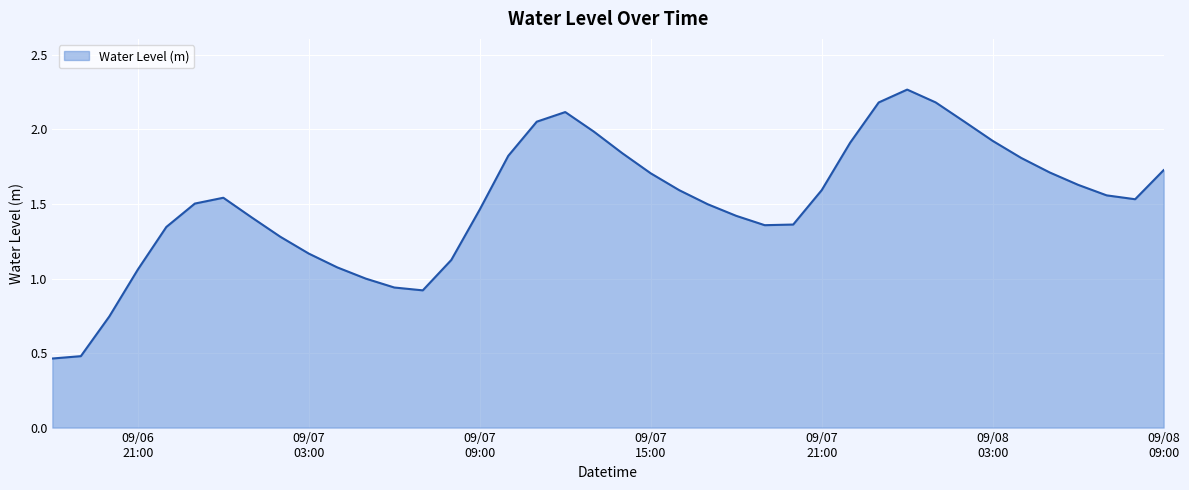

Rank the categories by value from highest to lowest.

2025-09-08 00:00:00, 2025-09-08 01:00:00, 2025-09-07 23:00:00, 2025-09-07 12:00:00, 2025-09-08 02:00:00, 2025-09-07 11:00:00, 2025-09-07 13:00:00, 2025-09-08 03:00:00, 2025-09-07 22:00:00, 2025-09-07 14:00:00, 2025-09-07 10:00:00, 2025-09-08 04:00:00, 2025-09-08 09:00:00, 2025-09-08 05:00:00, 2025-09-07 15:00:00, 2025-09-08 06:00:00, 2025-09-07 21:00:00, 2025-09-07 16:00:00, 2025-09-08 07:00:00, 2025-09-07 00:00:00, 2025-09-08 08:00:00, 2025-09-06 23:00:00, 2025-09-07 17:00:00, 2025-09-07 09:00:00, 2025-09-07 18:00:00, 2025-09-07 01:00:00, 2025-09-07 20:00:00, 2025-09-07 19:00:00, 2025-09-06 22:00:00, 2025-09-07 02:00:00, 2025-09-07 03:00:00, 2025-09-07 08:00:00, 2025-09-07 04:00:00, 2025-09-06 21:00:00, 2025-09-07 05:00:00, 2025-09-07 06:00:00, 2025-09-07 07:00:00, 2025-09-06 20:00:00, 2025-09-06 19:00:00, 2025-09-06 18:00:00